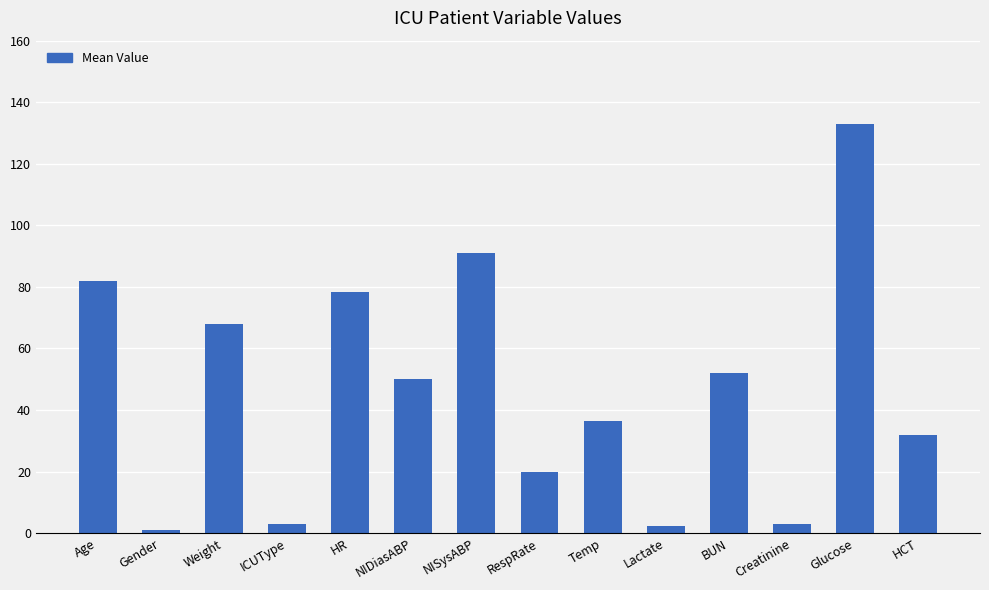

What is the approximate value at HR?

78.5